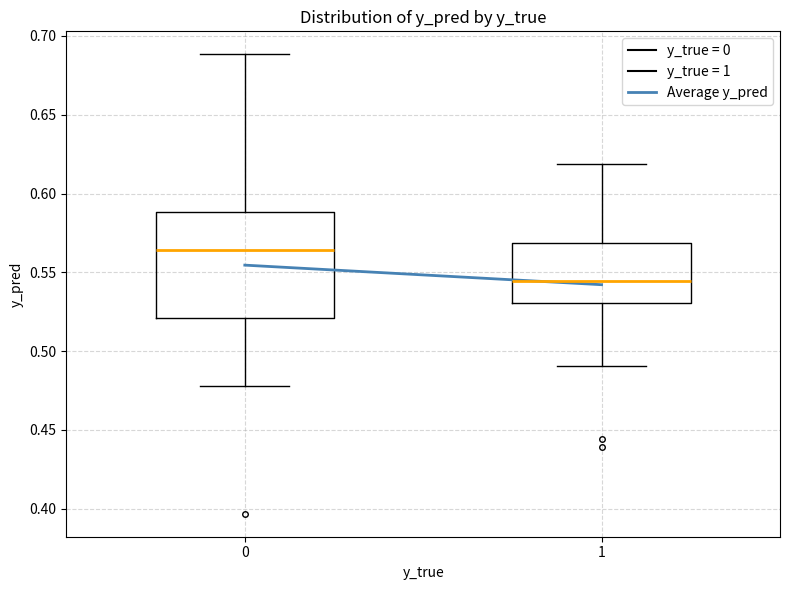

Which box is the tallest, from its lower edge to its upper edge?

0